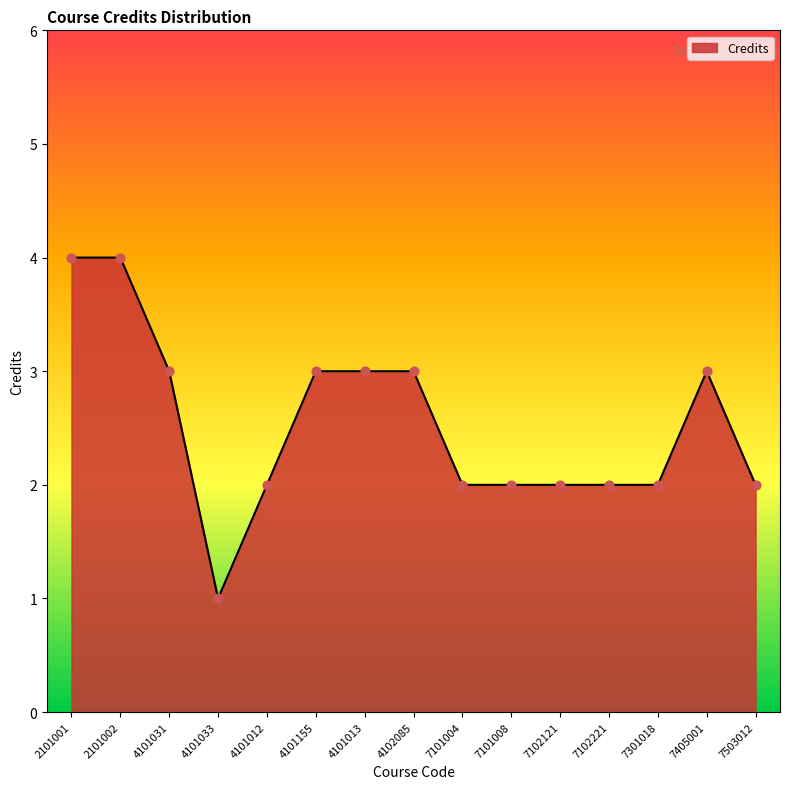

Between 4102085 and 7503012, which is larger?

4102085